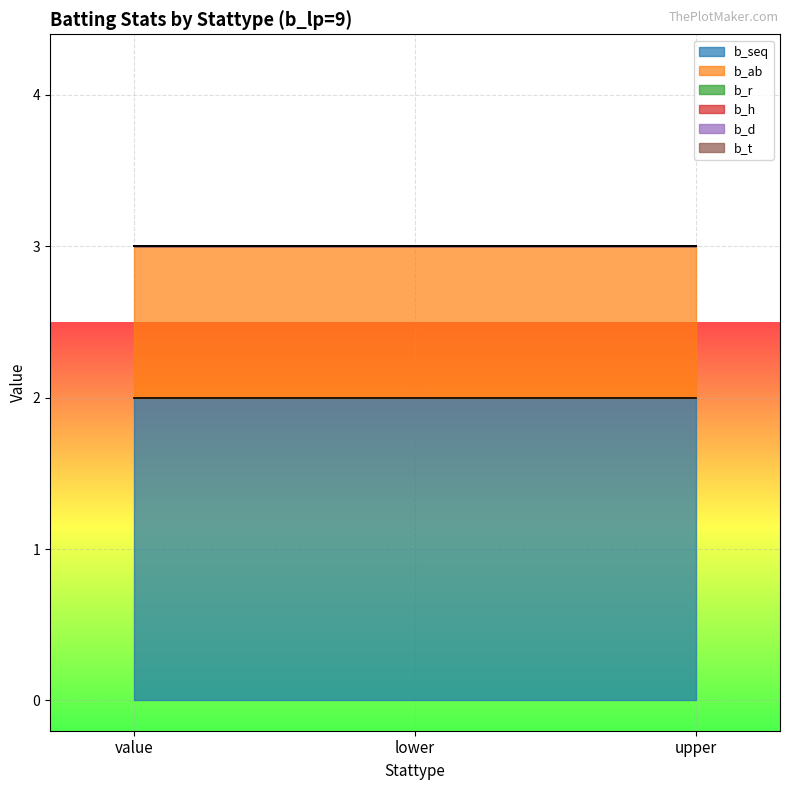

Which series has the widest spread of values?

b_seq